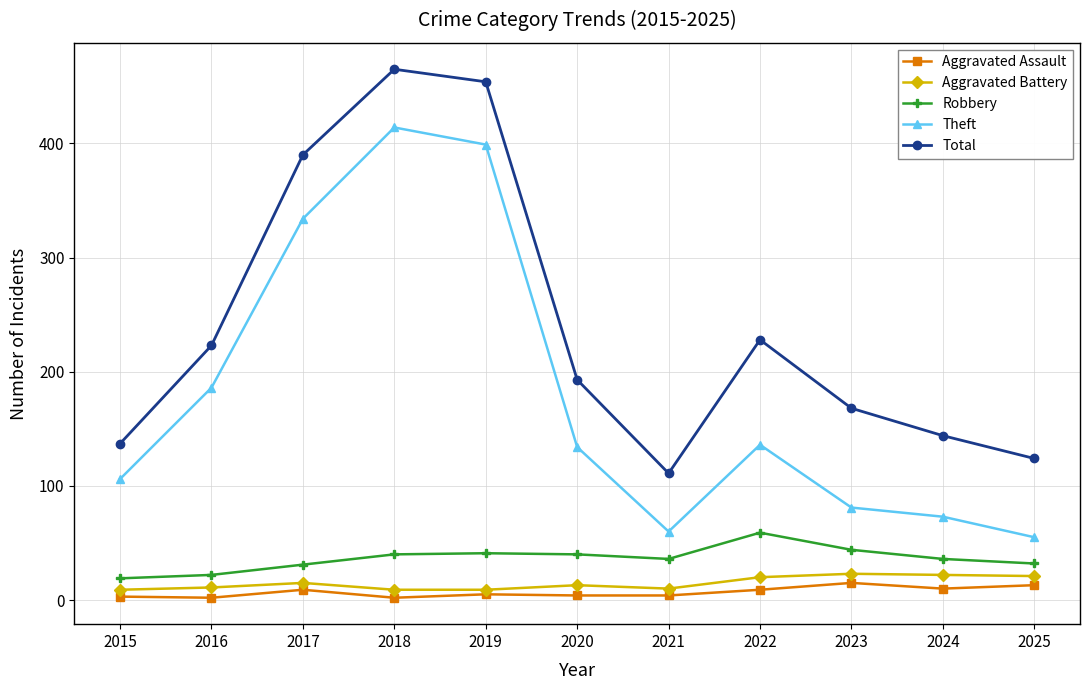

At which label does Robbery reach its peak?

2022